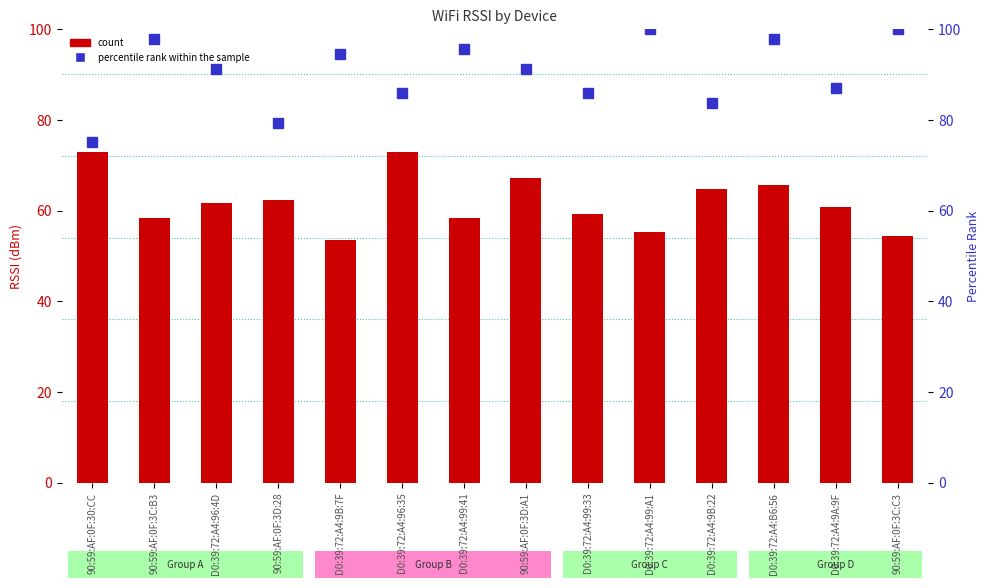

What is the label of the 7th bar from the left?

D0:39:72:A4:99:41